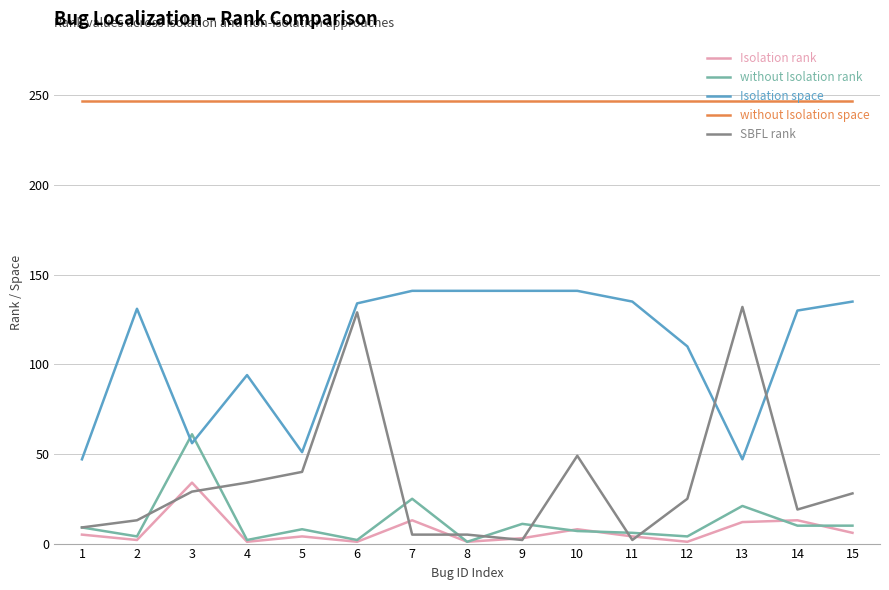

At which category is the sum across all series the highest?

6